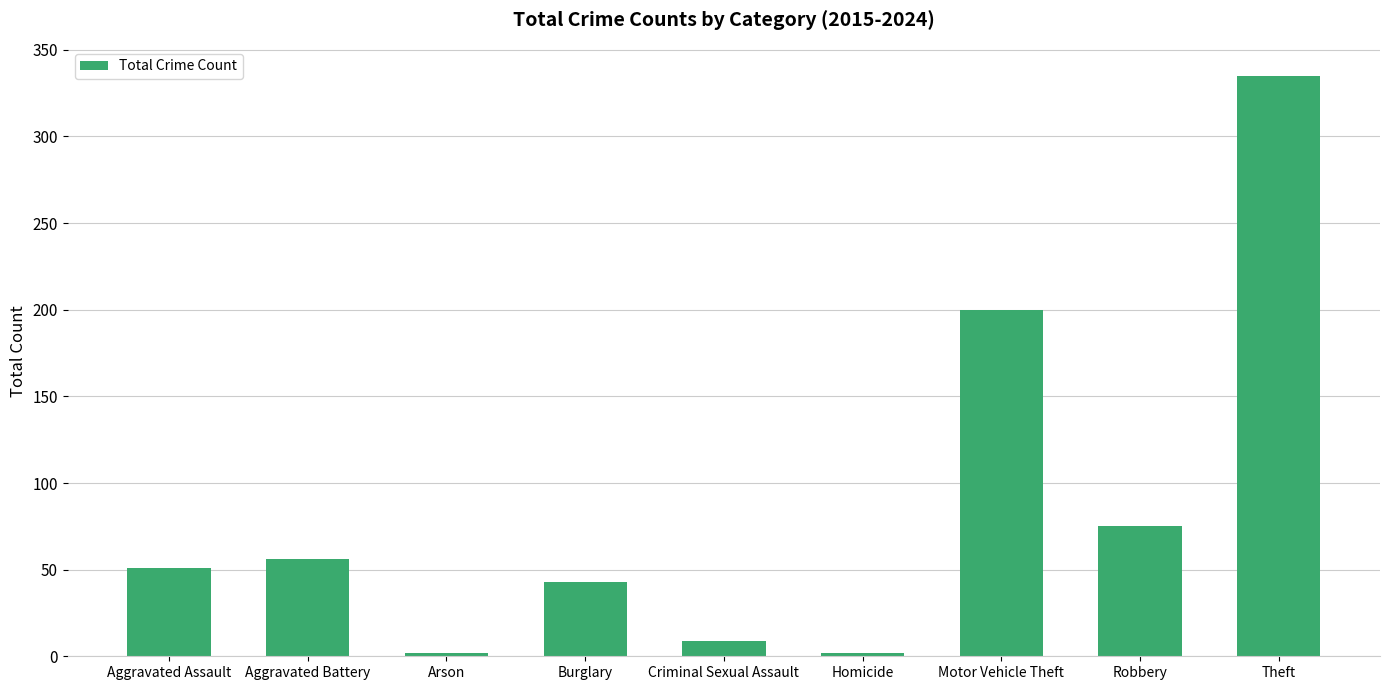

What is the label of the 2nd bar from the left?

Aggravated Battery